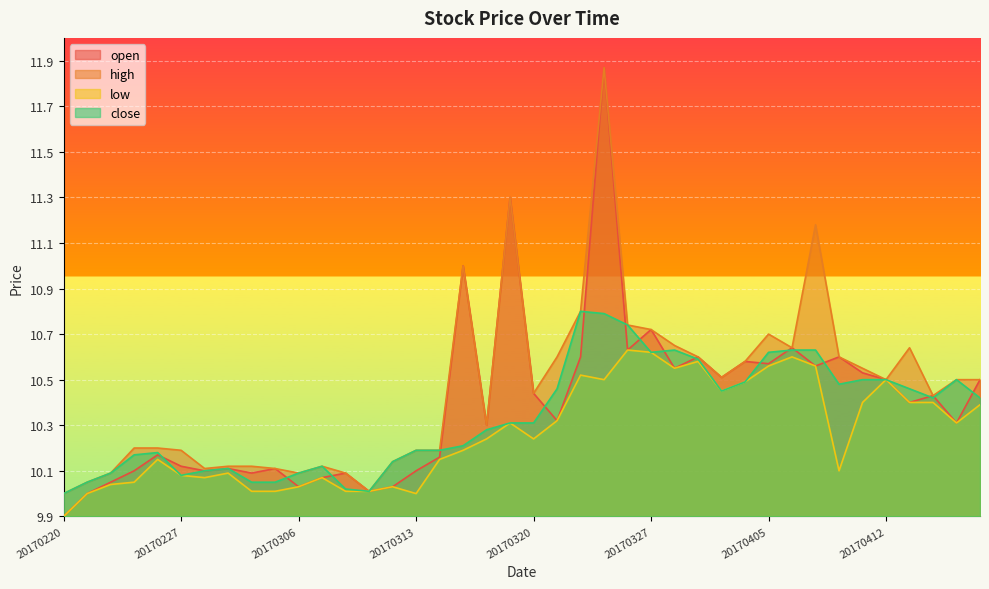

At which category is the sum across all series the highest?

20170323